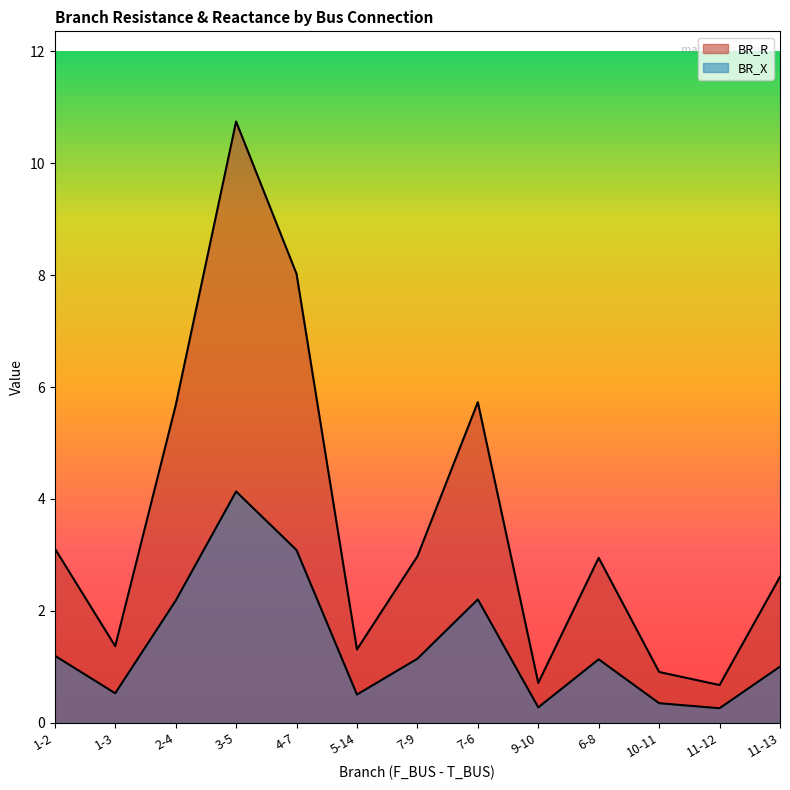

What position from the right is 7-6?

6